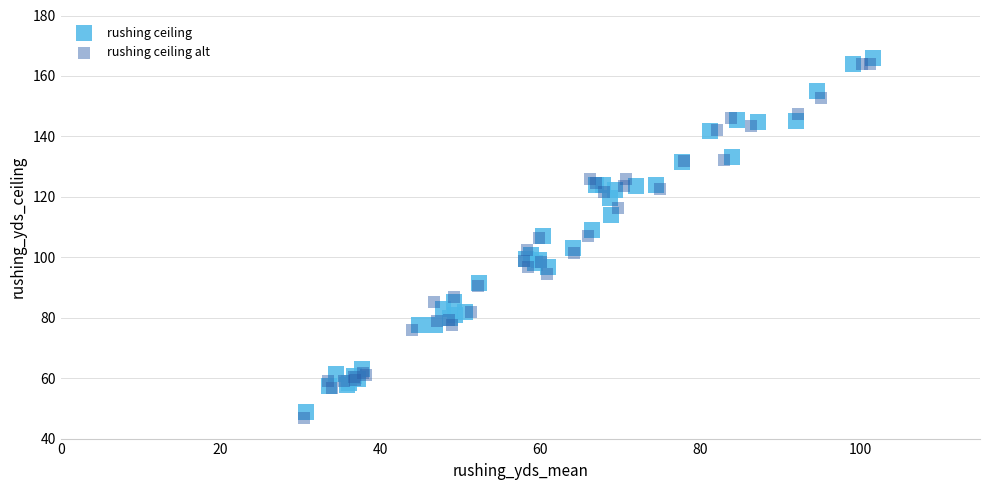

Which series has the largest Y range (max minus min)?

rushing ceiling alt